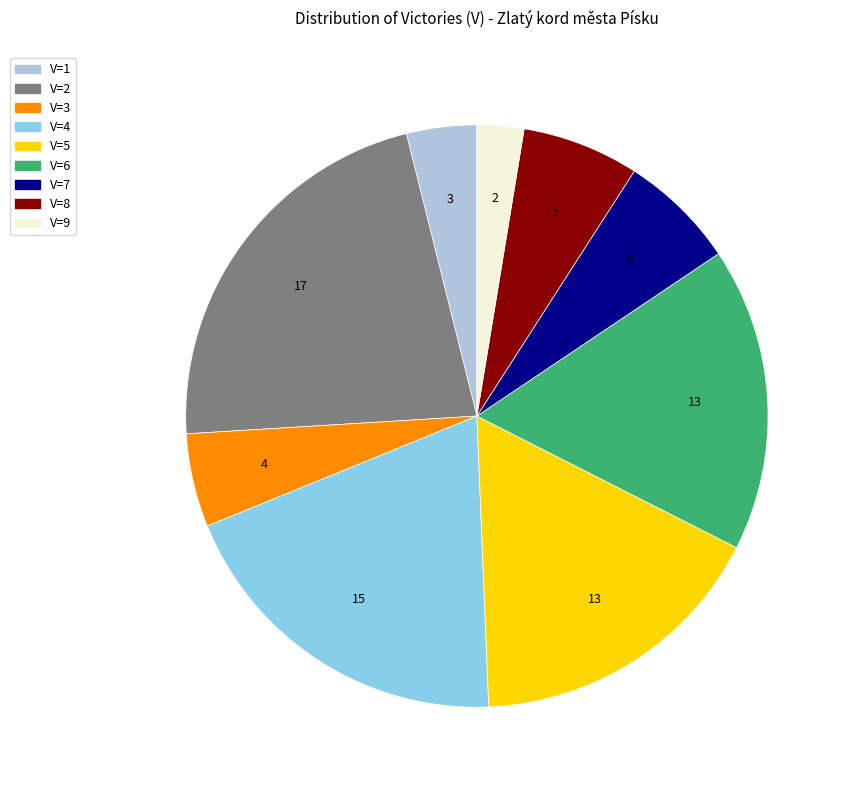

What is the largest slice in the pie chart?

V=2